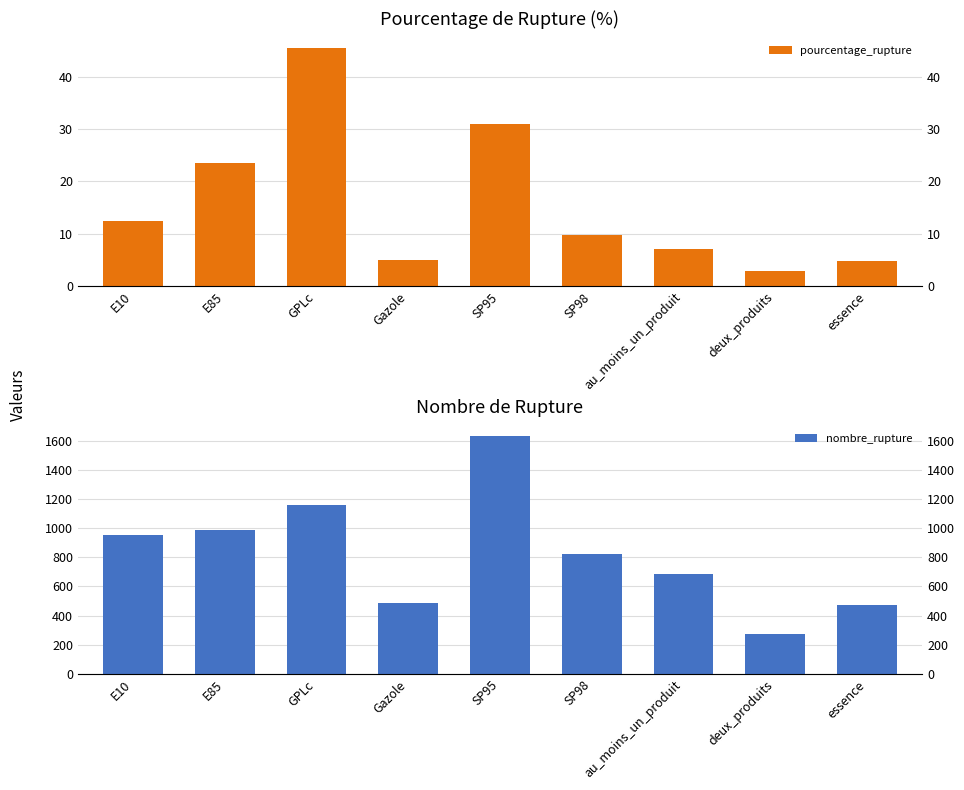

Which series changed the most between Gazole and SP98?

nombre_rupture